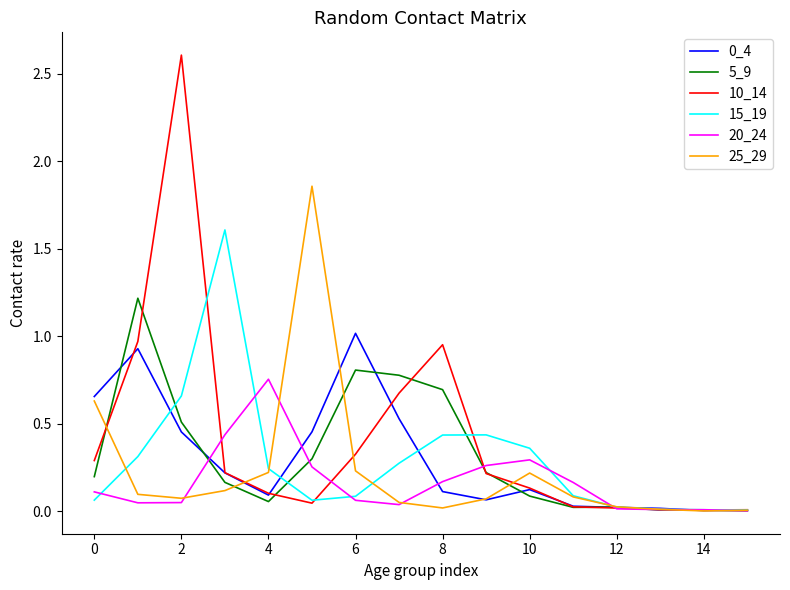

Which series has the widest spread of values?

10_14